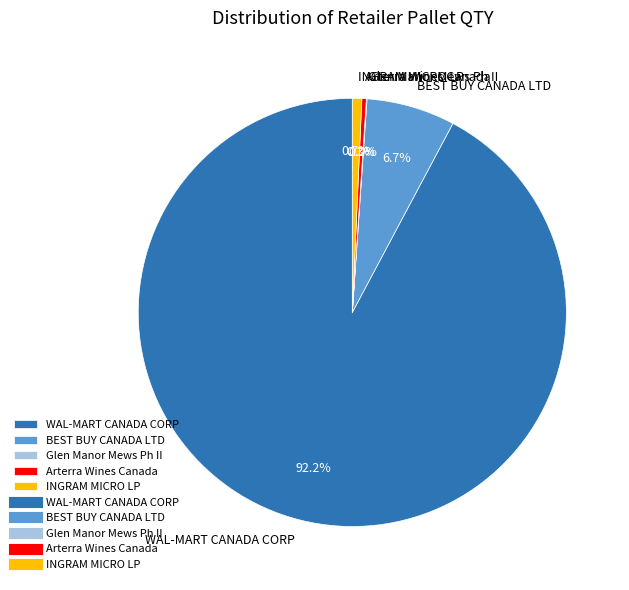

What is the largest slice in the pie chart?

WAL-MART CANADA CORP